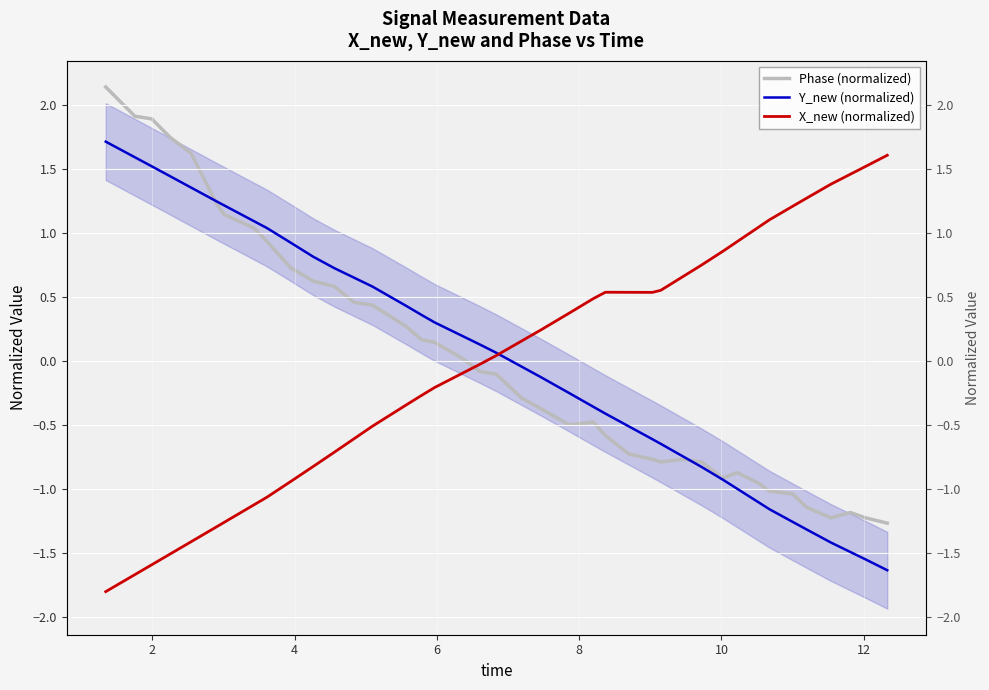

How many series are shown in this chart?

3